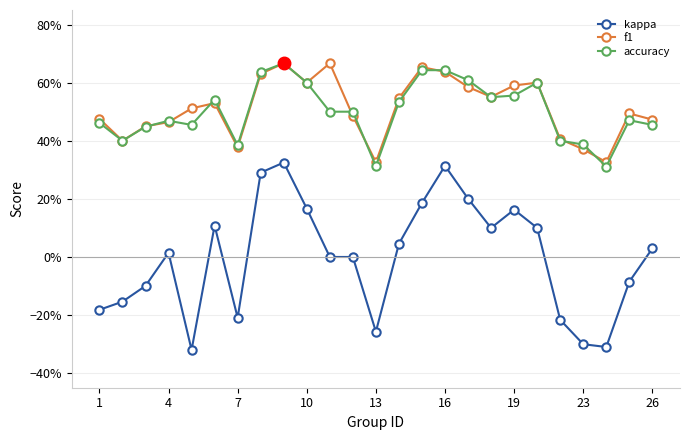

Is this an area chart (filled region under the line)?

No